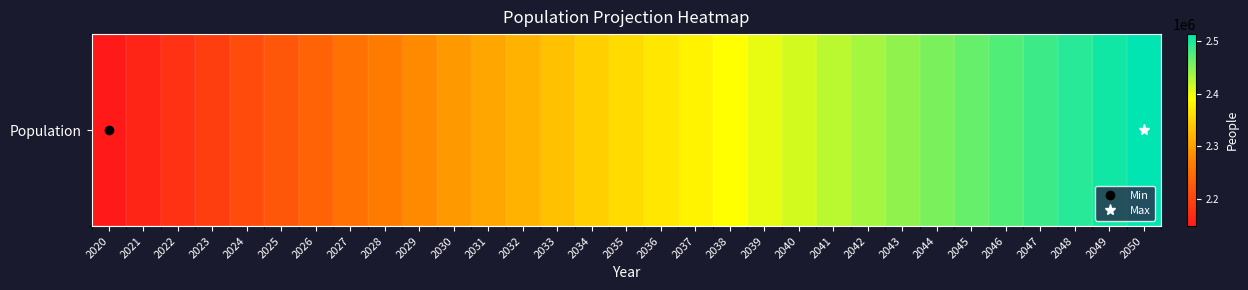

The chart shows a value of 2223825 at 2025. True or false?

True